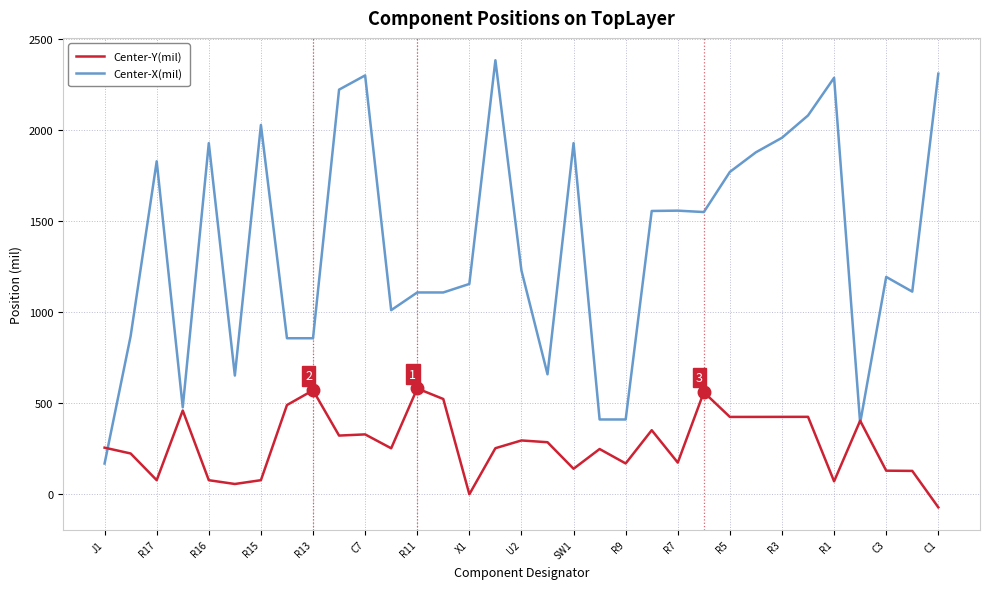

At how many categories does at least one series exceed 1344?

16